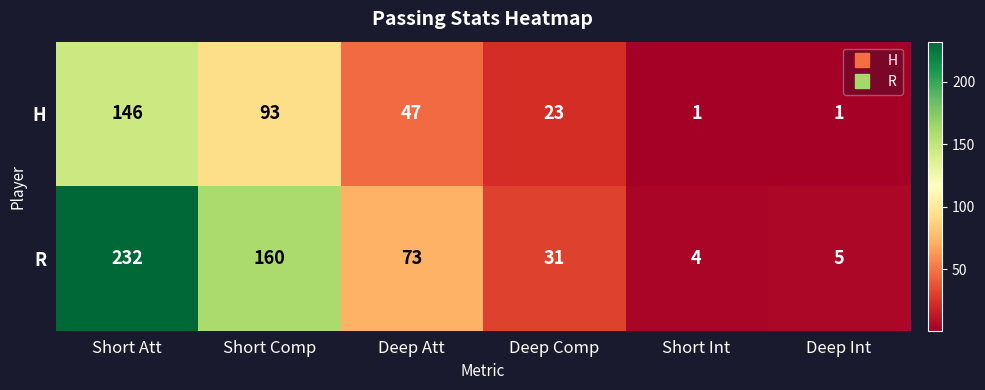

Reading right to left, transcribe all the data shown in this chart.

H: 1	1	23	47	93	146
R: 5	4	31	73	160	232